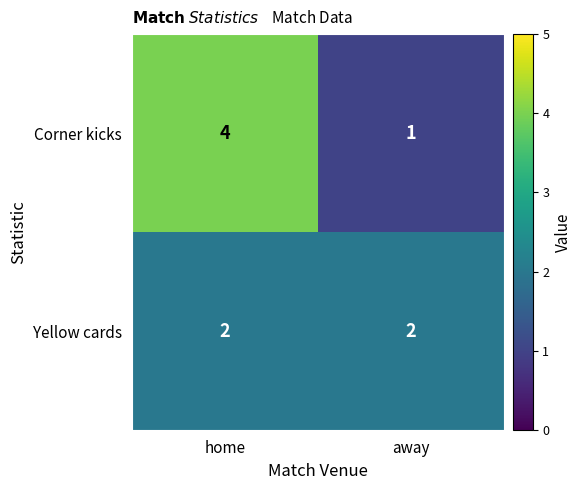

What is the smallest value displayed?

1